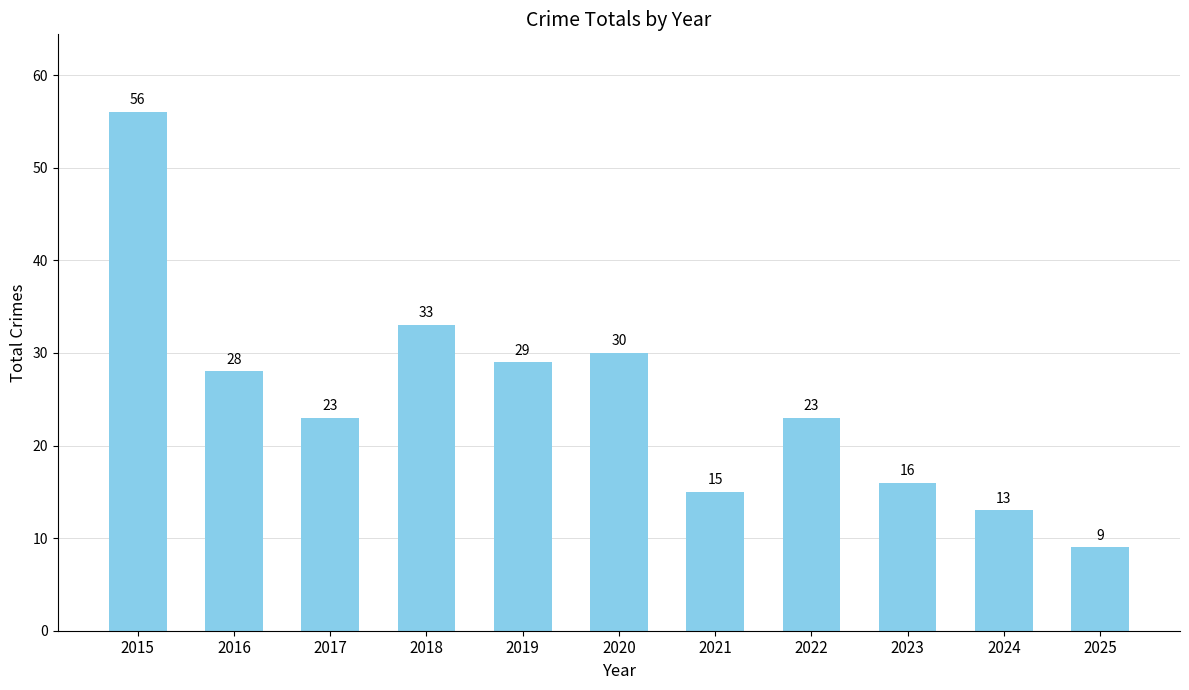

At which label is the value closest to 32?

2018